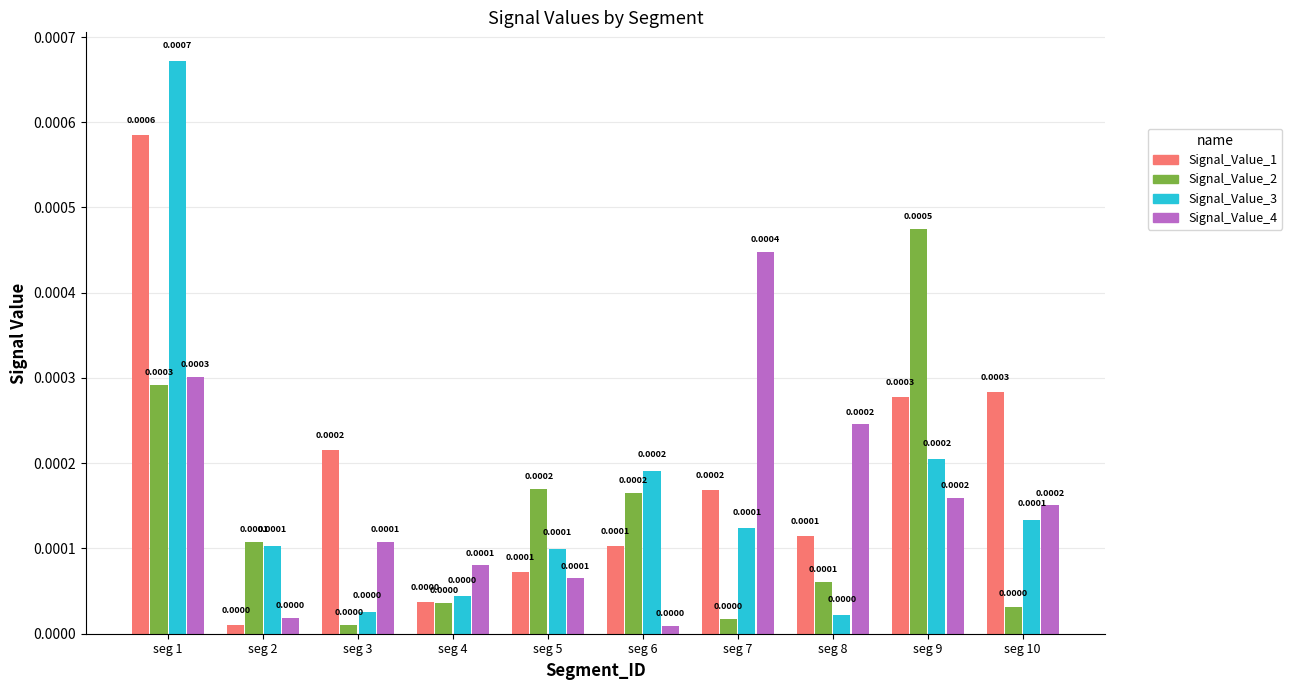

Rank the series at seg 7 from lowest to highest value.

Signal_Value_2, Signal_Value_3, Signal_Value_1, Signal_Value_4